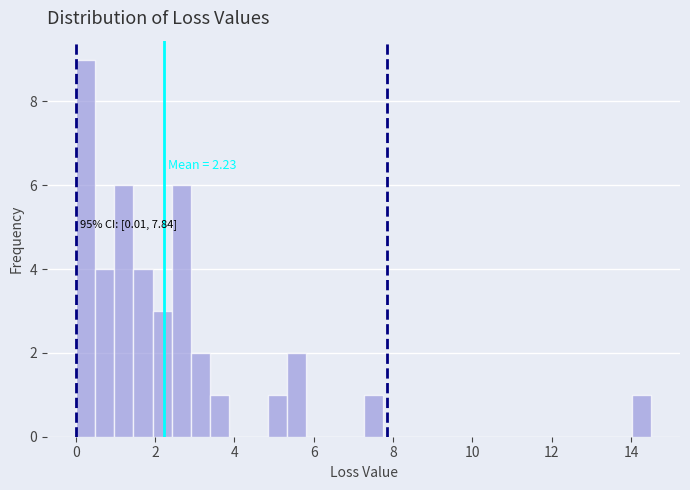

Read against the x-axis, roughly where is the centre of the tallest bar?

0.2